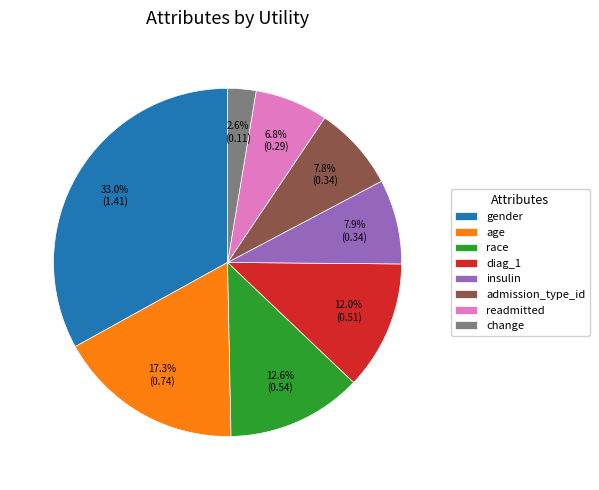

Count the number of slices in the pie.

8